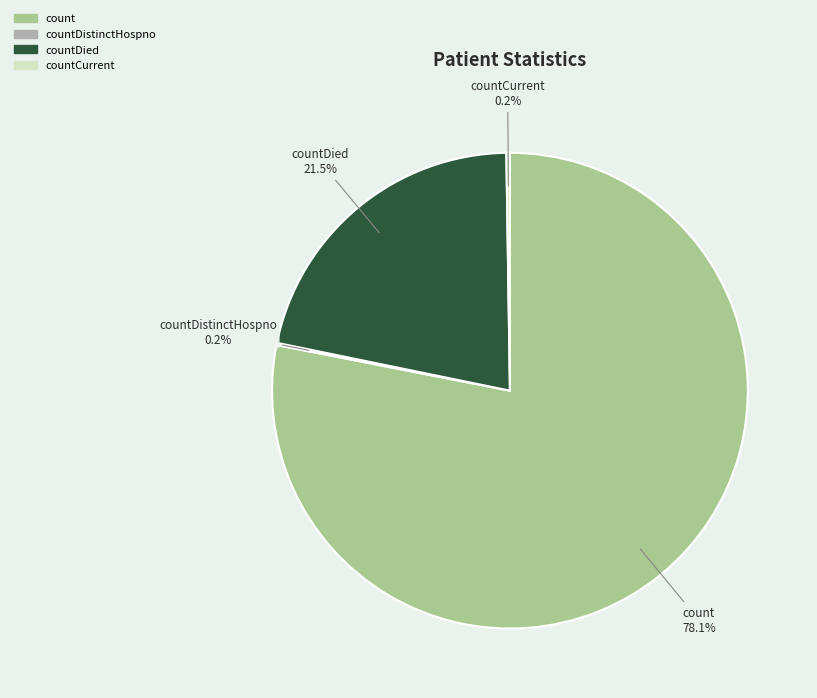

What is the largest slice in the pie chart?

count